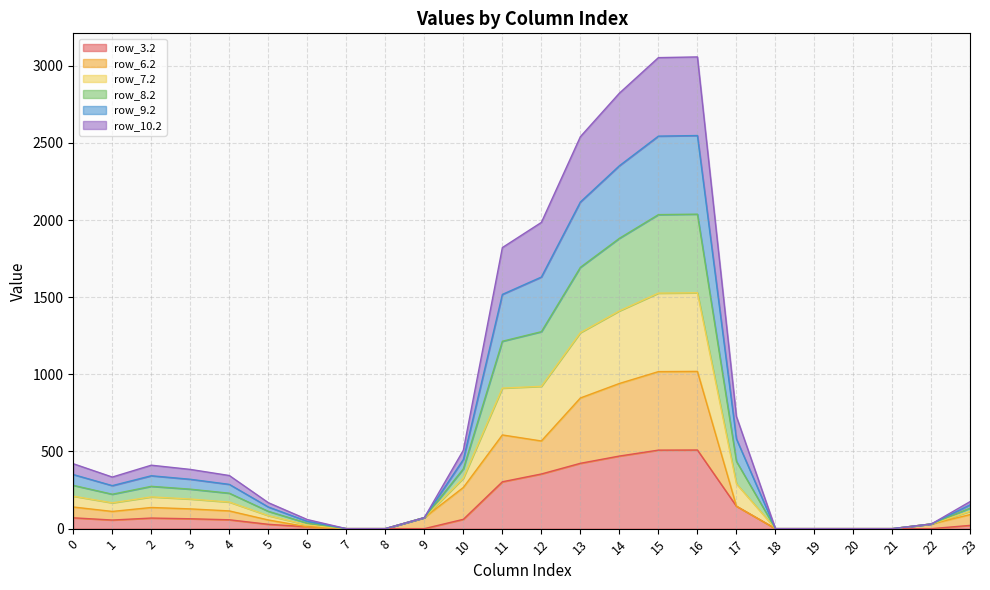

What is the difference between the highest and lowest values at 6?

47.1